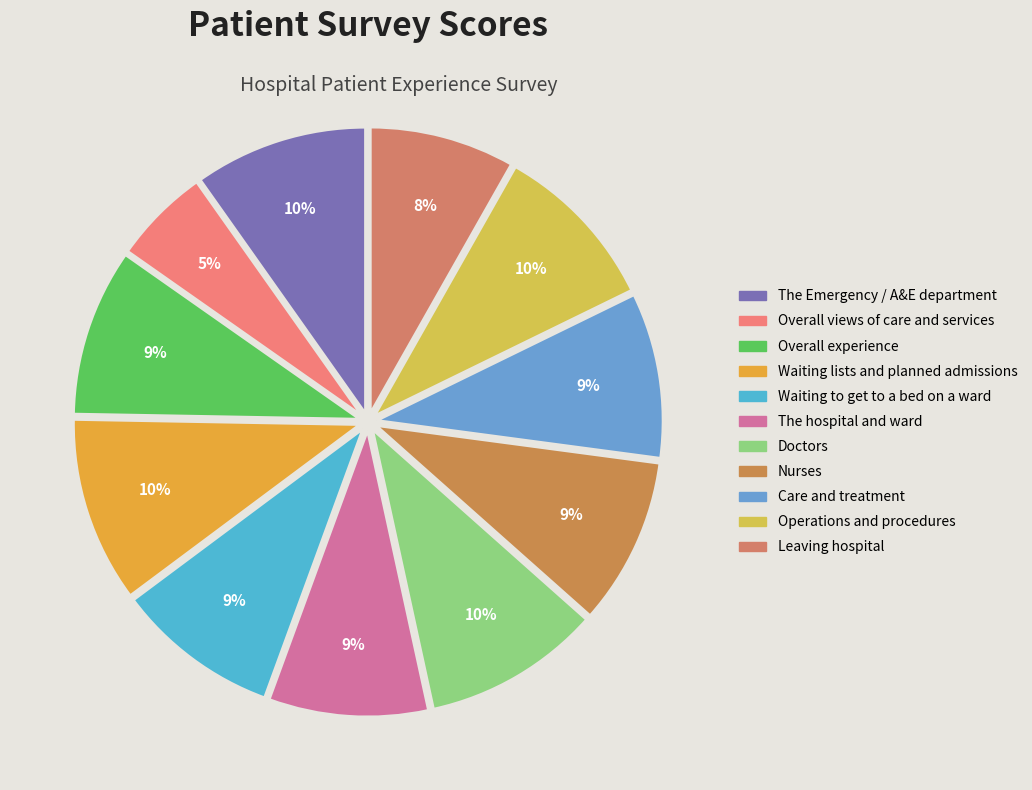

Approximately how many times larger is the value at Care and treatment compared to Waiting to get to a bed on a ward?

1.0